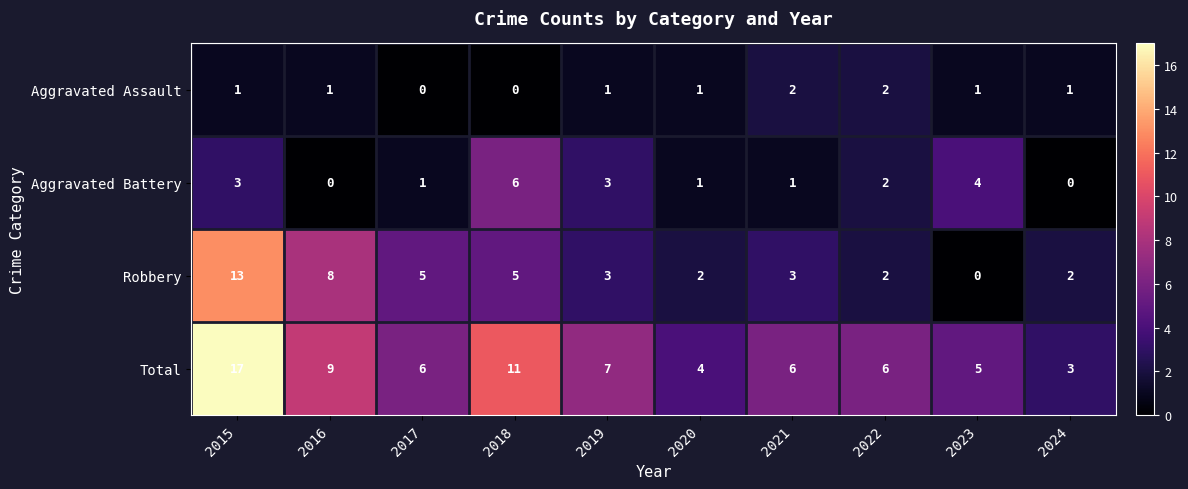

What is the difference between the second highest and minimum values in the Total series?

8